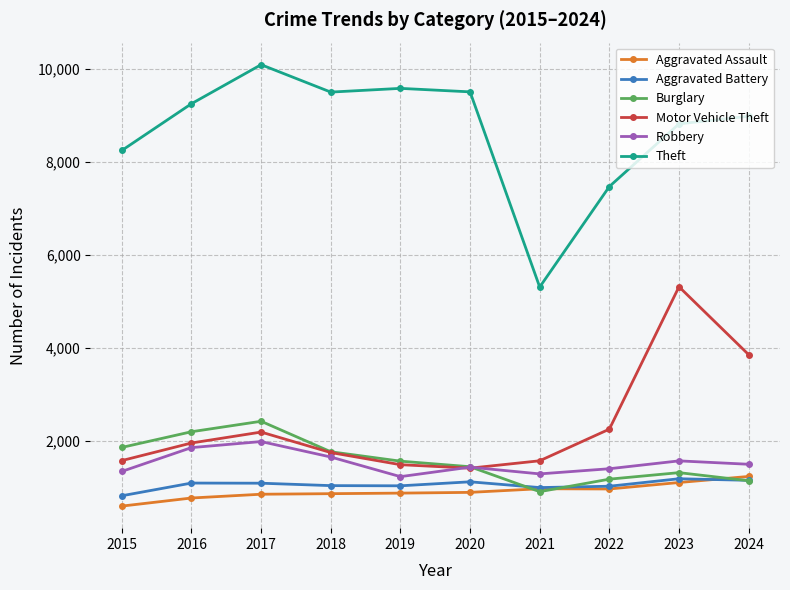

What is the sum of the Aggravated Battery values at 2024 and 2015?

1974